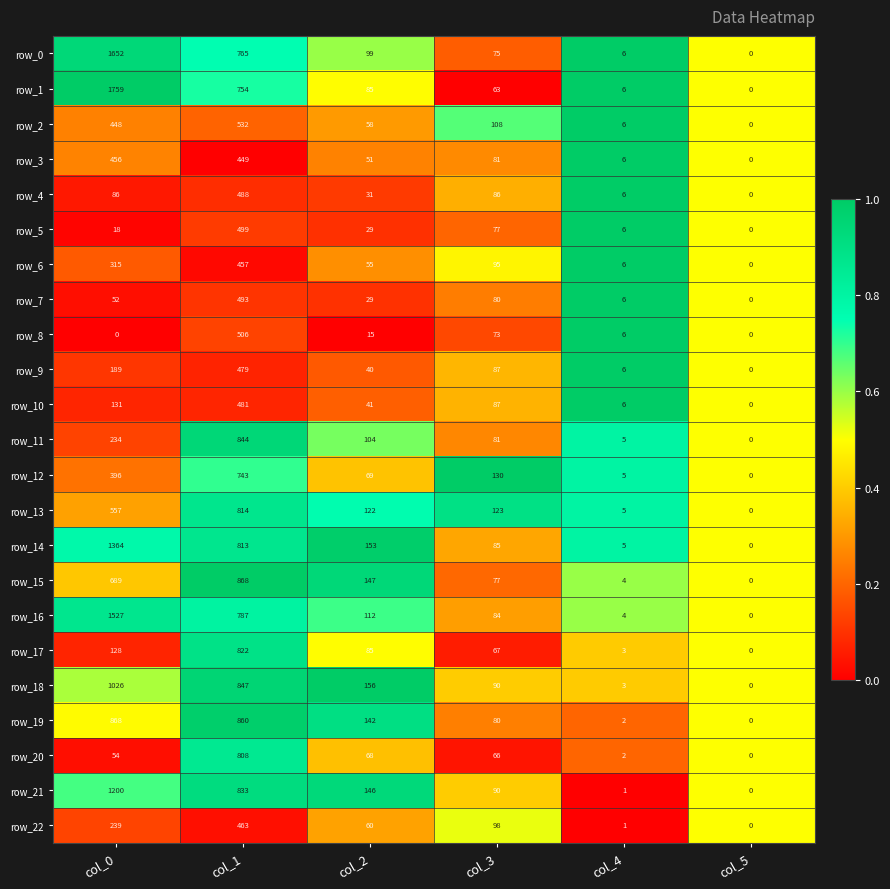

What is the spread (max minus min) of values at col_1?

419